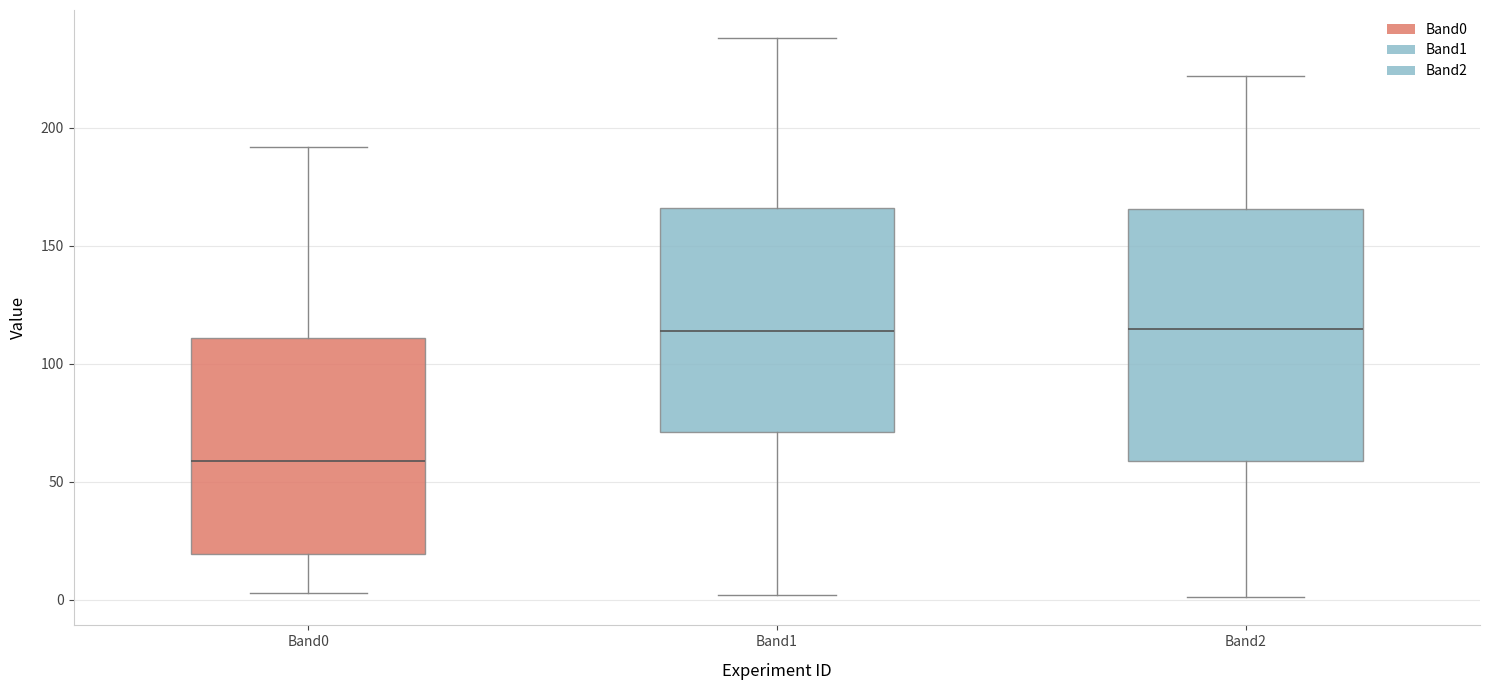

Where does the median line of the box for Band0 sit on the y-axis? The values are not printed on the chart, so give them approximately, as read against the axis.

60